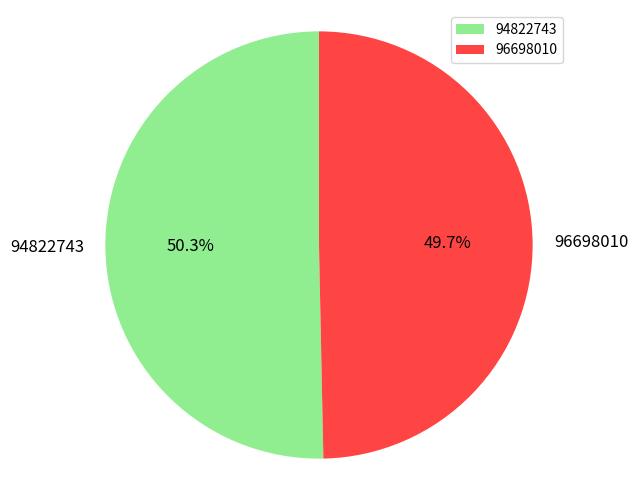

What is the smallest slice in the pie chart?

96698010